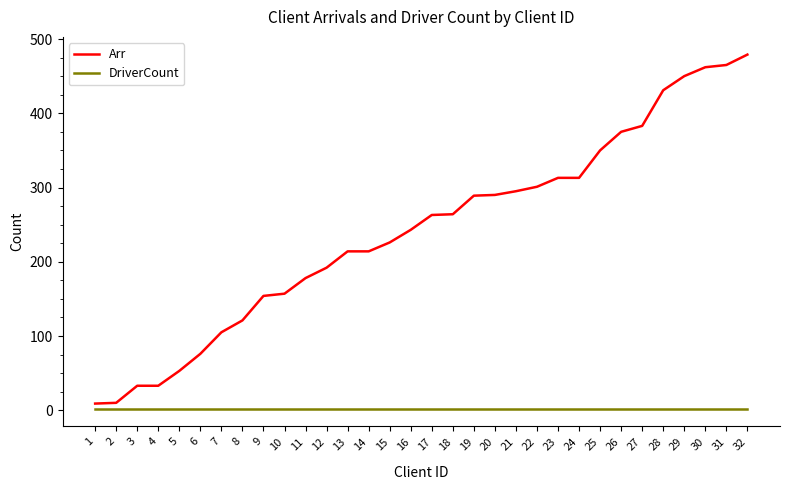

True or false: DriverCount and Arr intersect in this chart.

False